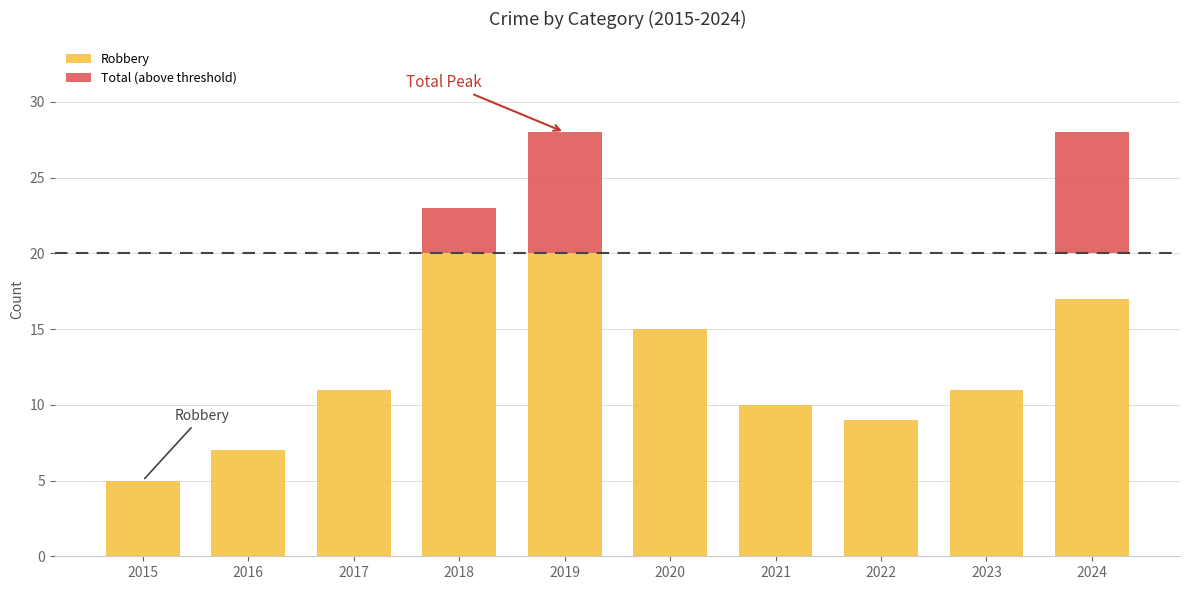

Rank the series by their average value, from lowest to highest.

Total (above threshold), Robbery